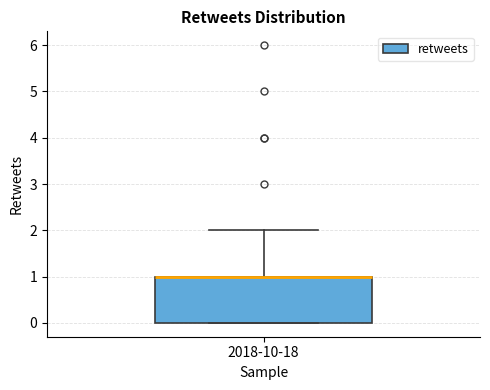

Where is the upper edge of the box for 2018-10-18 on the y-axis? The values are not printed on the chart, so give them approximately, as read against the axis.

1